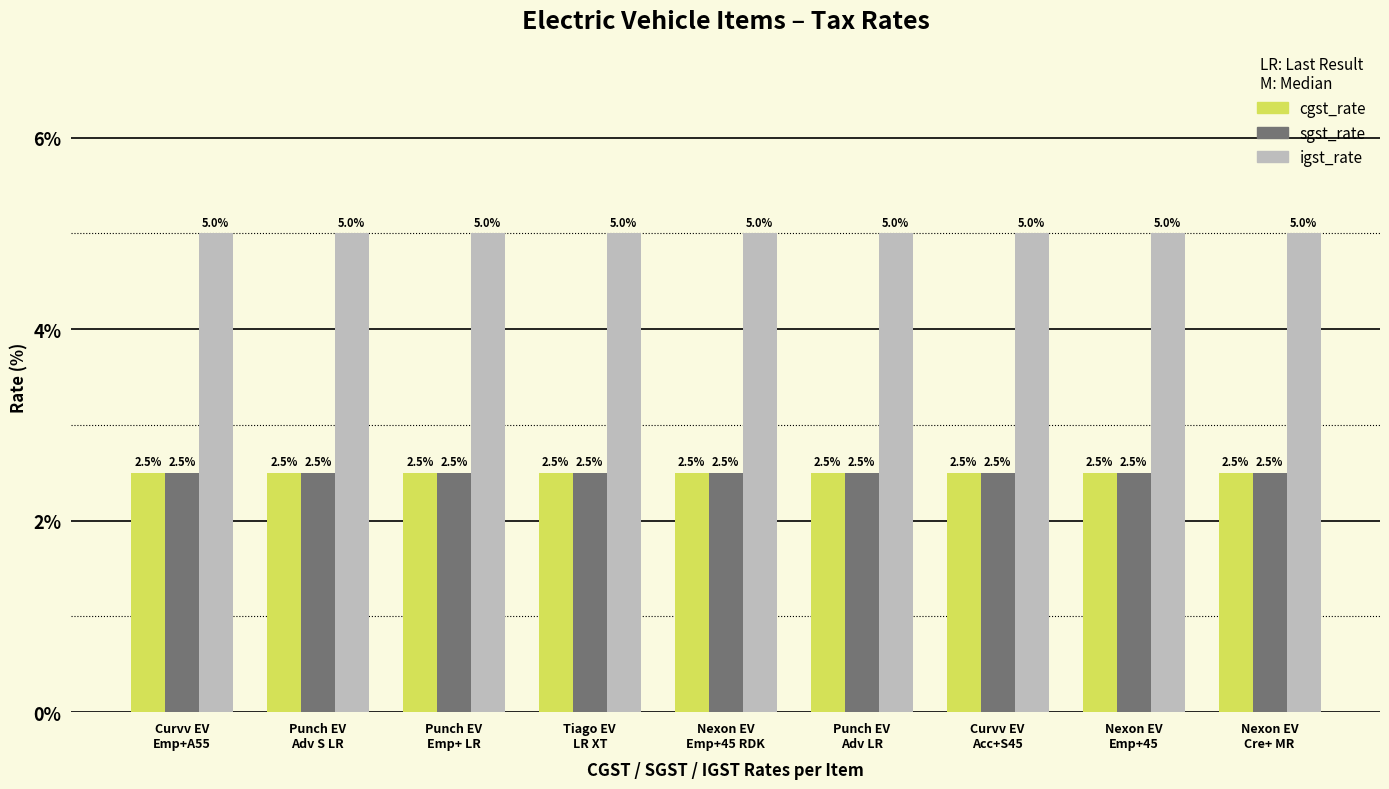

Is it true that sgst_rate equals 2.5 at Curvv EV
Emp+A55?

True